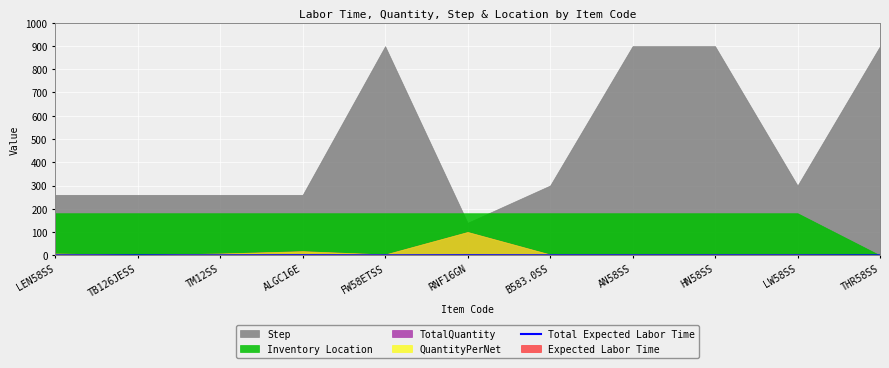

The Total Expected Labor Time series shows 0.0 at LEN58SS. True or false?

True